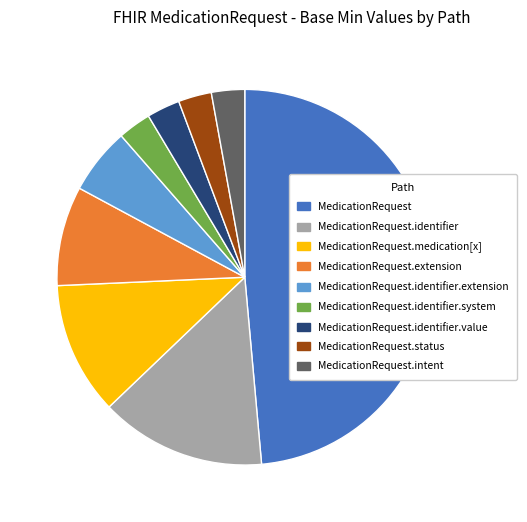

Which has a higher value, MedicationRequest.identifier or MedicationRequest.intent?

MedicationRequest.identifier